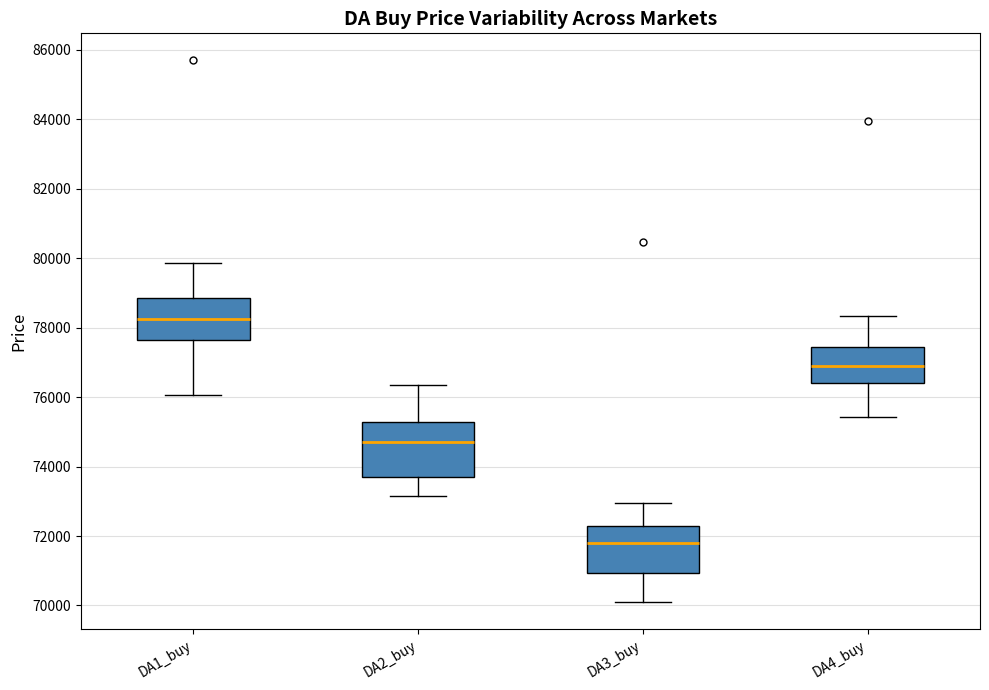

Which box's median line is the highest?

DA1_buy